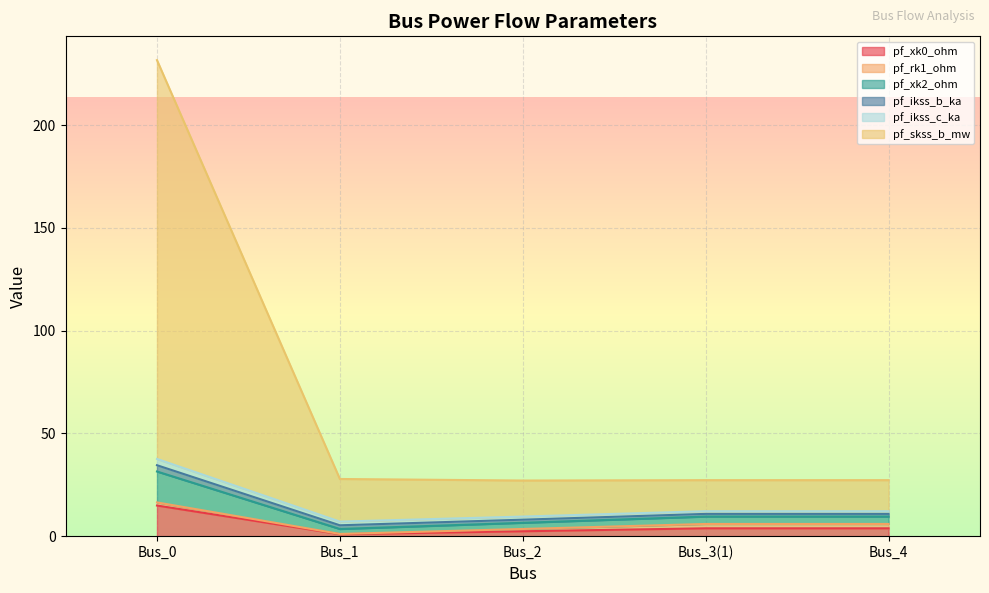

Which series has the largest range (max minus min)?

pf_skss_b_mw